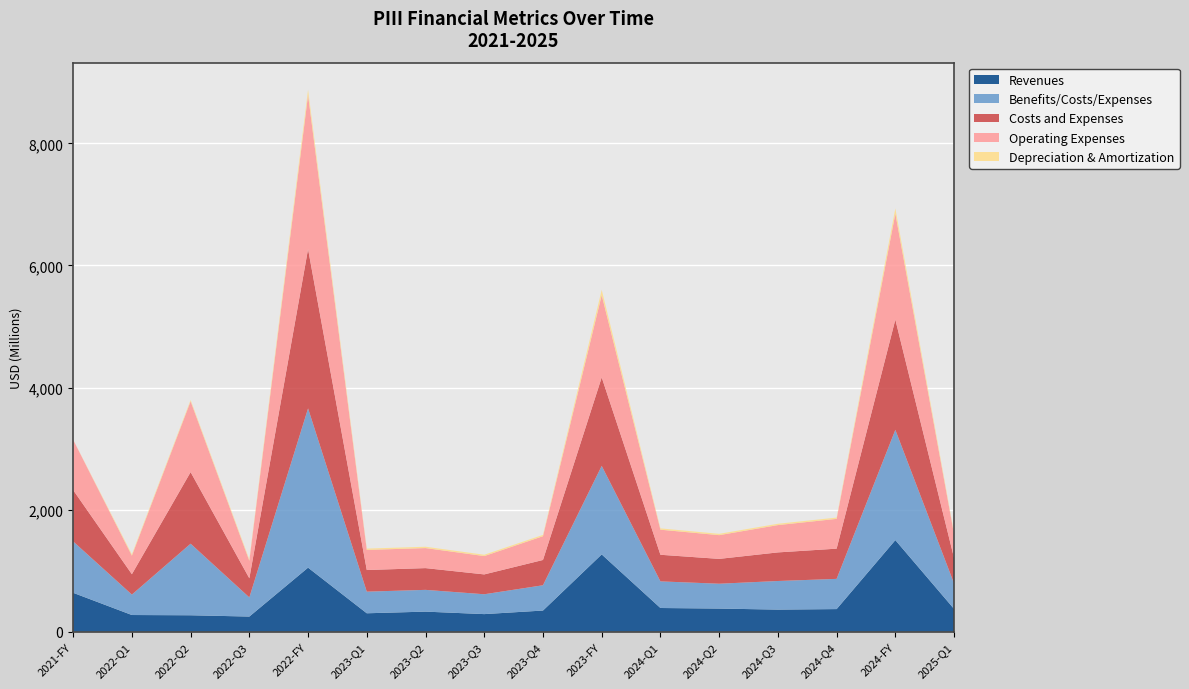

Reading right to left, extract all data points from this chart.

Revenues: 2025-Q1=373225000	2024-FY=1500455000	2024-Q4=370686000	2024-Q3=362124000	2024-Q2=379157000	2024-Q1=388488000	2023-FY=1266375000	2023-Q4=346861000	2023-Q3=288351000	2023-Q2=329086000	2023-Q1=302077000	2022-FY=1049471000	2022-Q3=248260073	2022-Q2=269453971	2022-Q1=273544334	2021-FY=637364815
Benefits/Costs/Expenses: 2025-Q1=416398000	2024-FY=1806446000	2024-Q4=494882000	2024-Q3=468579000	2024-Q2=406963000	2024-Q1=436022000	2023-FY=1450106000	2023-Q4=414201000	2023-Q3=325228000	2023-Q2=356442000	2023-Q1=354235000	2022-FY=2609166000	2022-Q3=313589114	2022-Q2=1172559910	2022-Q1=334334588	2021-FY=841702682
Costs and Expenses: 2025-Q1=416398000	2024-FY=1806446000	2024-Q4=494882000	2024-Q3=468579000	2024-Q2=406963000	2024-Q1=436022000	2023-FY=1450106000	2023-Q4=414201000	2023-Q3=325228000	2023-Q2=356442000	2023-Q1=354235000	2022-FY=2609166000	2022-Q3=313589114	2022-Q2=1172559910	2022-Q1=334334588	2021-FY=841702682
Operating Expenses: 2025-Q1=390261000	2024-FY=1735055000	2024-Q4=488036000	2024-Q3=447441000	2024-Q2=388798000	2024-Q1=410780000	2023-FY=1347630000	2023-Q4=389487000	2023-Q3=300450000	2023-Q2=328339000	2023-Q1=329354000	2022-FY=2523095000	2022-Q3=286457207	2022-Q2=1159921047	2022-Q1=303960231	2021-FY=823582180
Depreciation & Amortization: 2025-Q1=21052000	2024-FY=86058000	2024-Q4=21153000	2024-Q3=21673000	2024-Q2=21693000	2024-Q1=21539000	2023-FY=86675000	2023-Q4=21634000	2023-Q3=21721000	2023-Q2=21780000	2023-Q1=21540000	2022-FY=87289000	2022-Q3=21814803	2022-Q2=21720081	2022-Q1=21751831	2021-FY=1727893